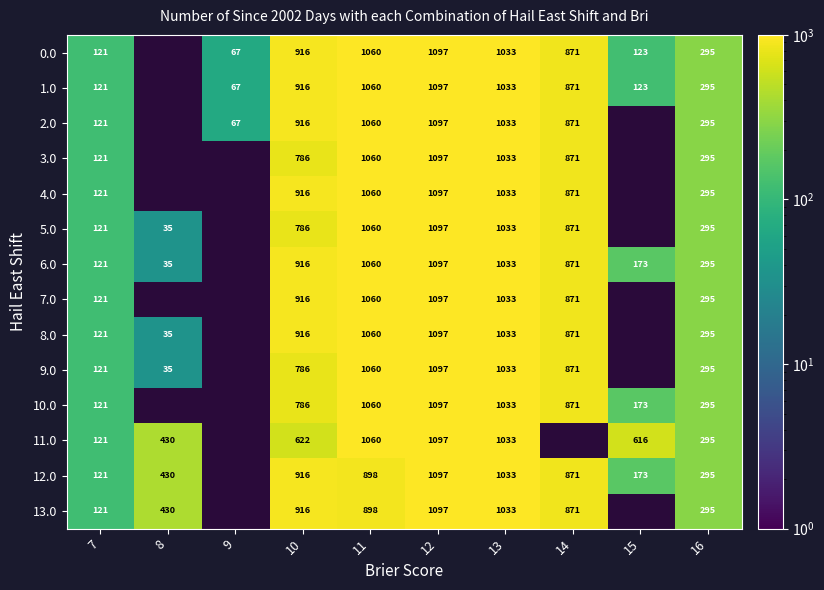

At which category is the sum across all series the highest?

12